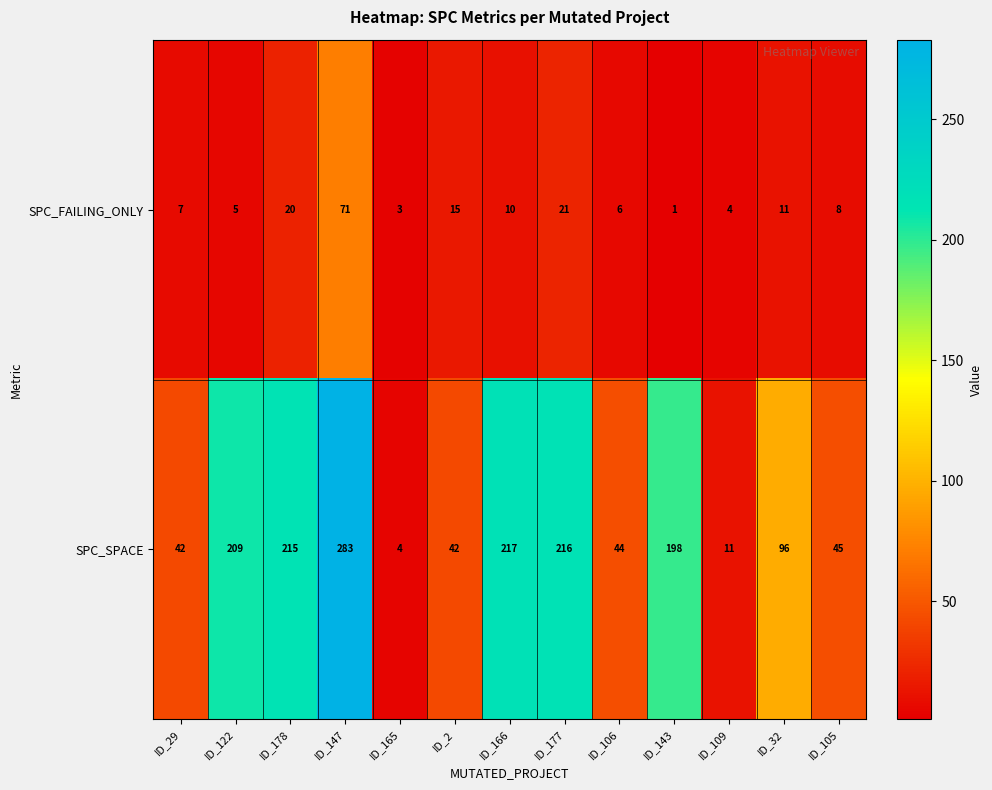

Reading left to right, transcribe all the data shown in this chart.

SPC_FAILING_ONLY: 7	5	20	71	3	15	10	21	6	1	4	11	8
SPC_SPACE: 42	209	215	283	4	42	217	216	44	198	11	96	45